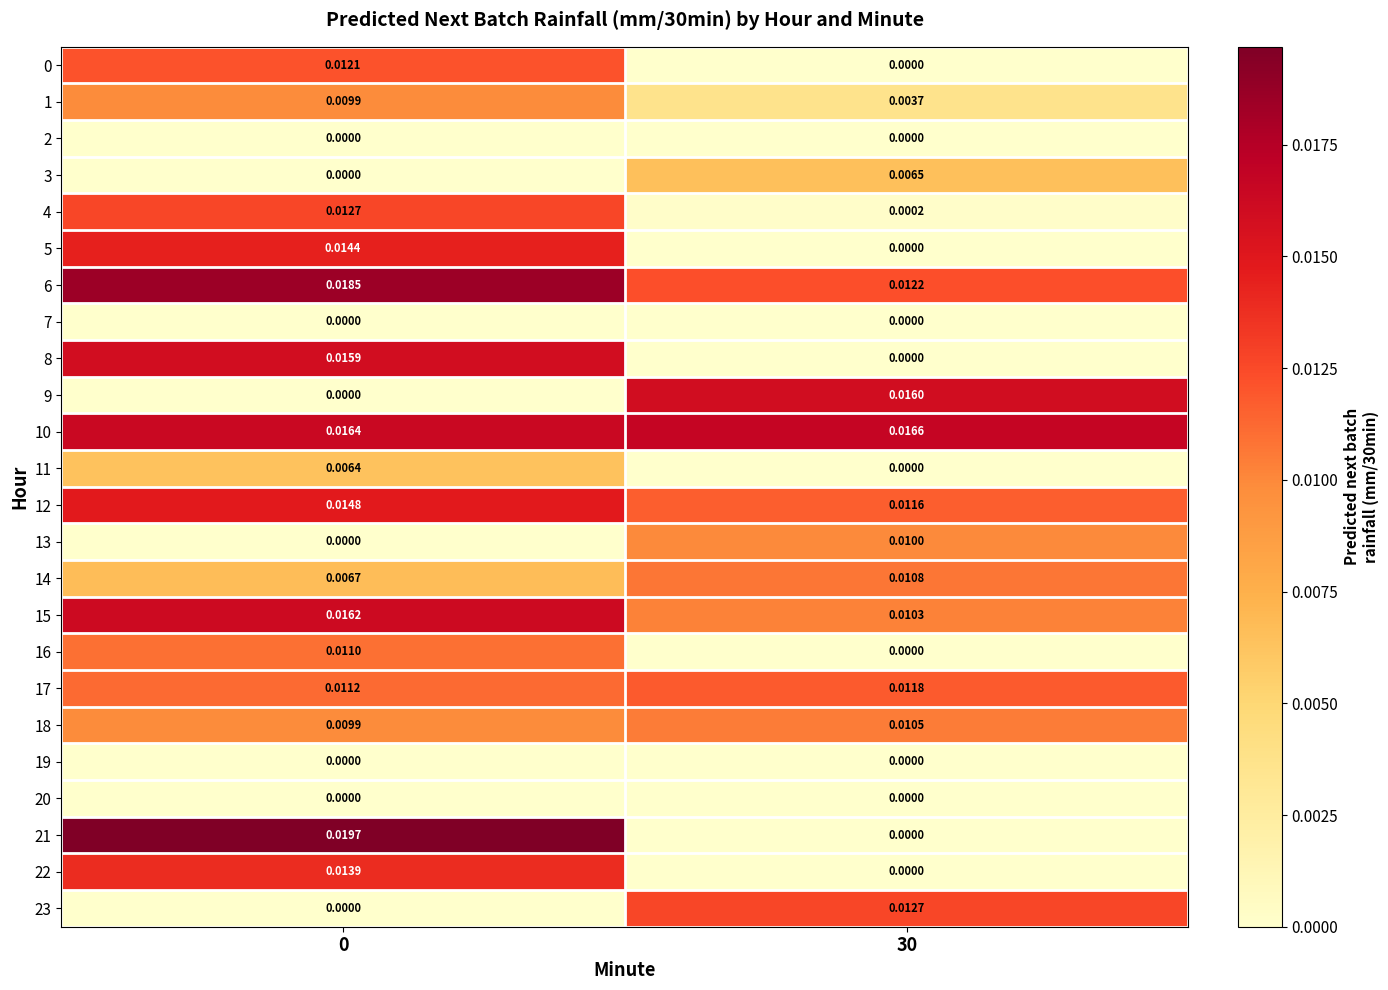

Count the number of categories in the chart.

2